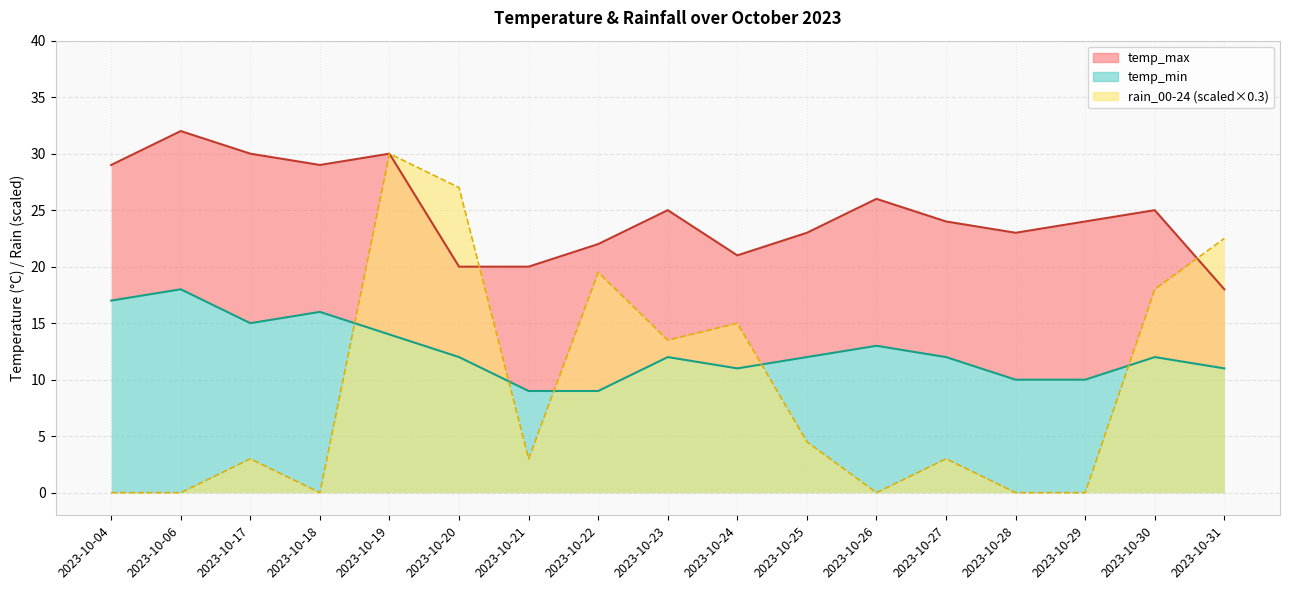

Reading right to left, list all the values displayed in this chart.

temp_max: 2023-10-31=18.0	2023-10-30=25.0	2023-10-29=24.0	2023-10-28=23.0	2023-10-27=24.0	2023-10-26=26.0	2023-10-25=23.0	2023-10-24=21.0	2023-10-23=25.0	2023-10-22=22.0	2023-10-21=20.0	2023-10-20=20.0	2023-10-19=30.0	2023-10-18=29.0	2023-10-17=30.0	2023-10-06=32.0	2023-10-04=29.0
temp_min: 2023-10-31=11.0	2023-10-30=12.0	2023-10-29=10.0	2023-10-28=10.0	2023-10-27=12.0	2023-10-26=13.0	2023-10-25=12.0	2023-10-24=11.0	2023-10-23=12.0	2023-10-22=9.0	2023-10-21=9.0	2023-10-20=12.0	2023-10-19=14.0	2023-10-18=16.0	2023-10-17=15.0	2023-10-06=18.0	2023-10-04=17.0
rain_00-24: 2023-10-31=22.5	2023-10-30=18.0	2023-10-29=0.0	2023-10-28=0.0	2023-10-27=3.0	2023-10-26=0.0	2023-10-25=4.5	2023-10-24=15.0	2023-10-23=13.5	2023-10-22=19.5	2023-10-21=3.0	2023-10-20=27.0	2023-10-19=30.0	2023-10-18=0.0	2023-10-17=3.0	2023-10-06=0.0	2023-10-04=0.0